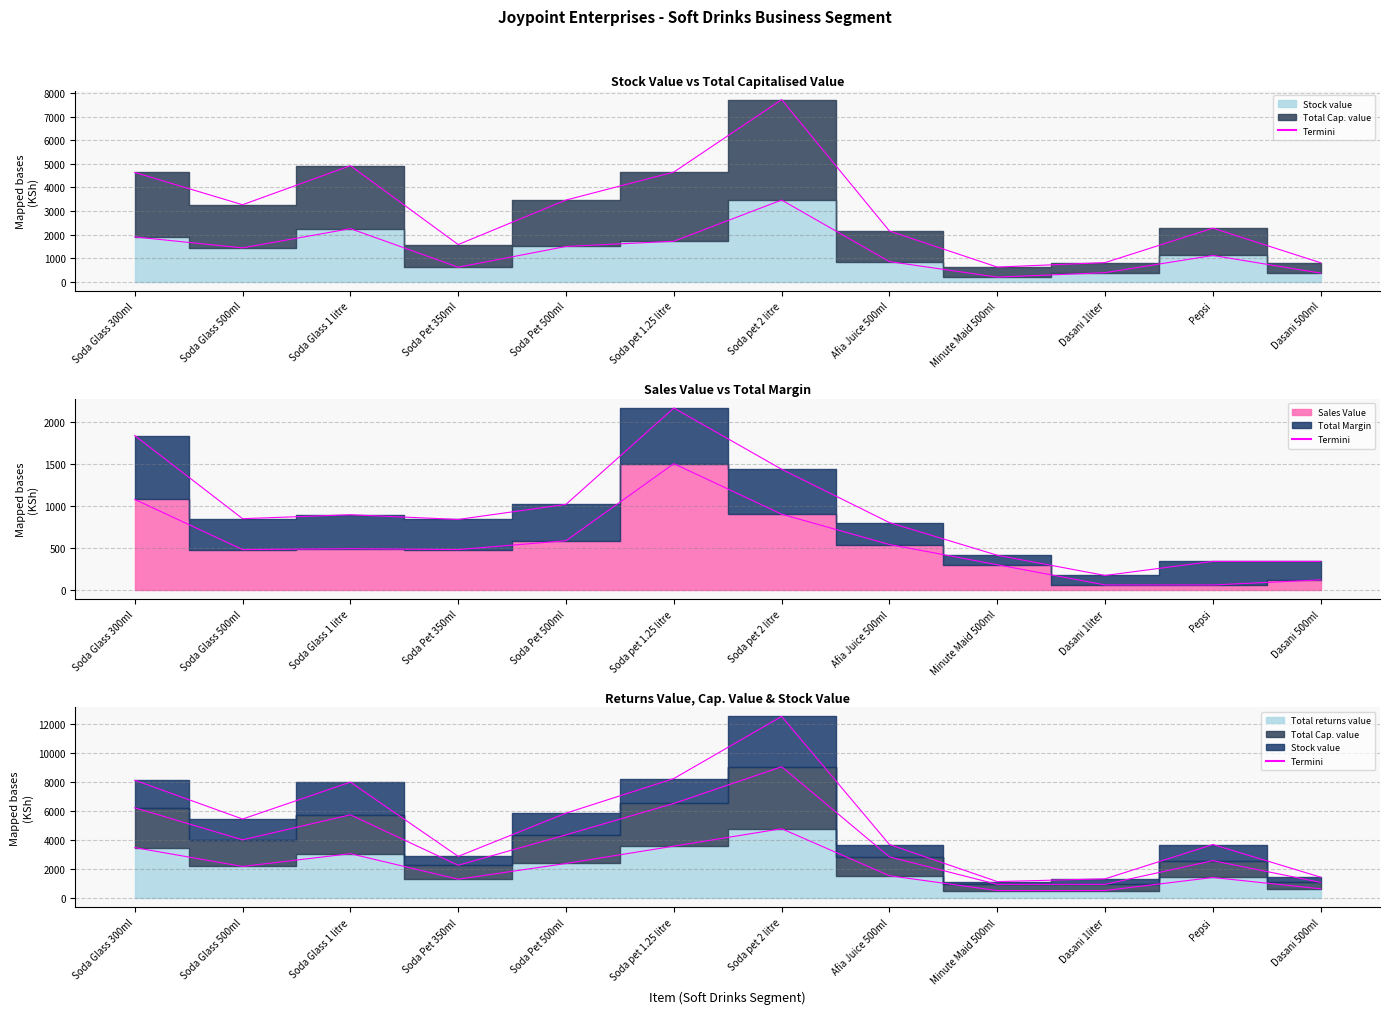

The Stock value series shows 1899.6 at Soda Glass 300ml. True or false?

True